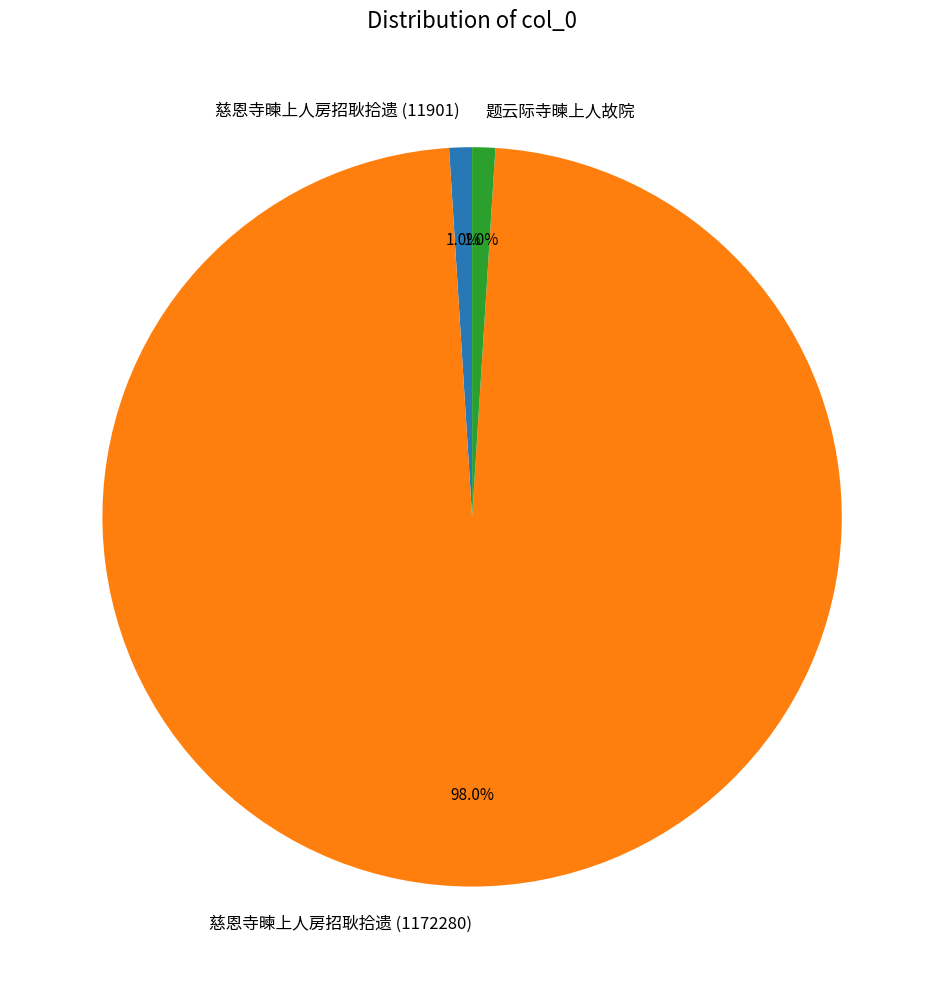

To the nearest percent, what is the difference between the 慈恩寺暕上人房招耿拾遗 (1172280) and 慈恩寺暕上人房招耿拾遗 (11901) slice percentages?

97%